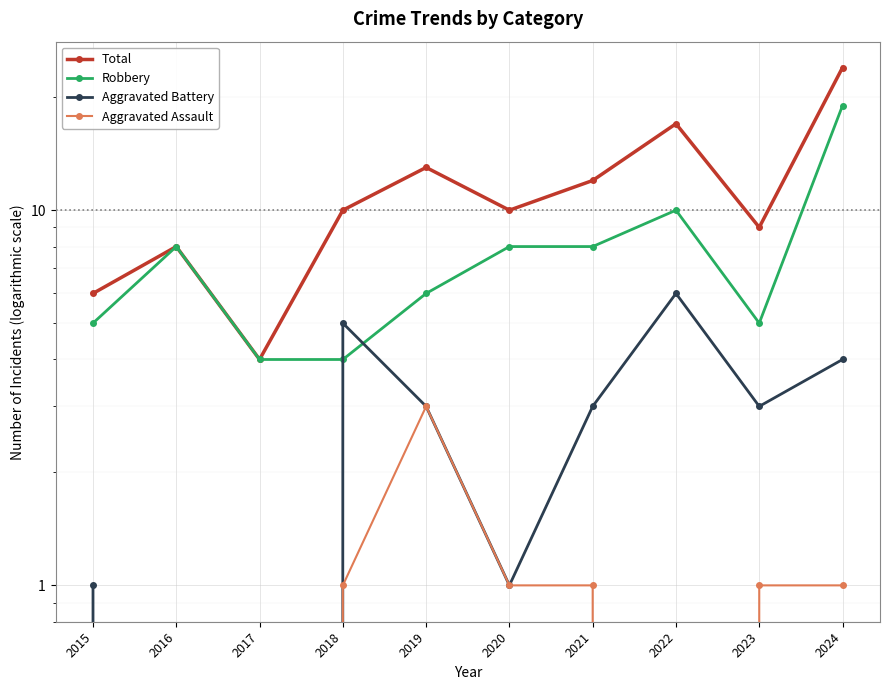

Reading left to right, transcribe all the data shown in this chart.

Total: 2015=6	2016=8	2017=4	2018=10	2019=13	2020=10	2021=12	2022=17	2023=9	2024=24
Robbery: 2015=5	2016=8	2017=4	2018=4	2019=6	2020=8	2021=8	2022=10	2023=5	2024=19
Aggravated Battery: 2015=1	2016=0	2017=0	2018=5	2019=3	2020=1	2021=3	2022=6	2023=3	2024=4
Aggravated Assault: 2015=0	2016=0	2017=0	2018=1	2019=3	2020=1	2021=1	2022=0	2023=1	2024=1